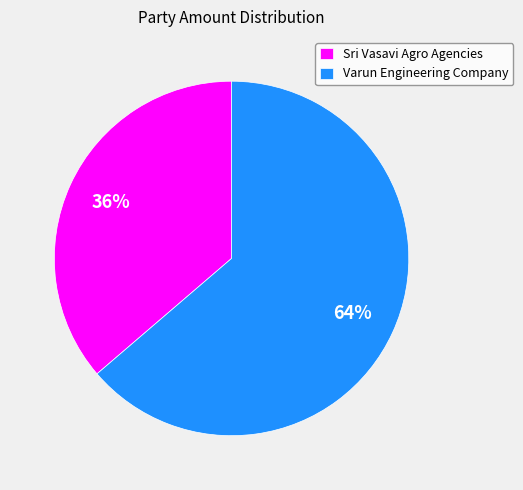

Is the sum of Sri Vasavi Agro Agencies and Varun Engineering Company greater than half?

Yes